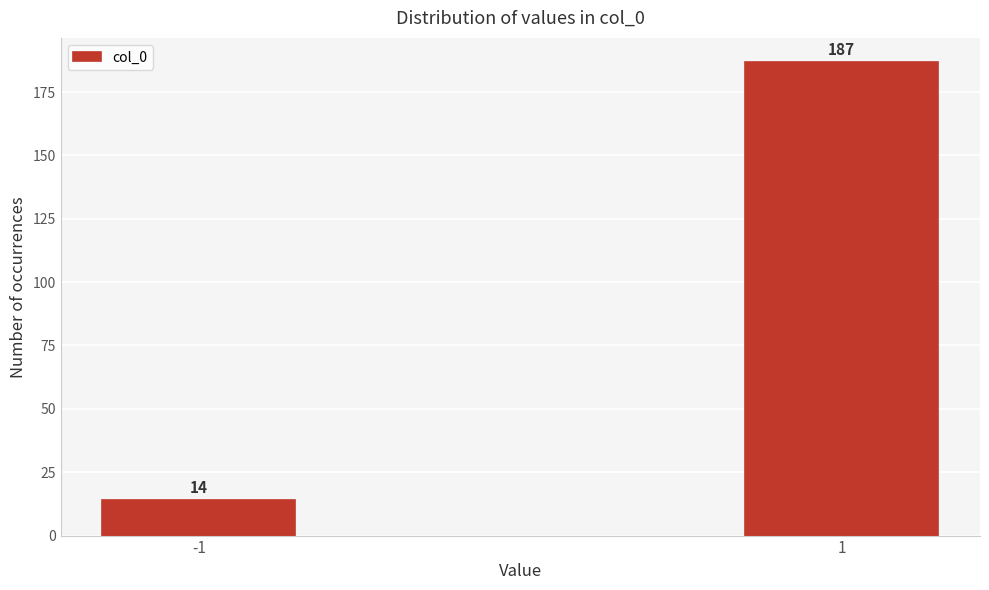

Reading right to left, list all the values displayed in this chart.

1=187	-1=14